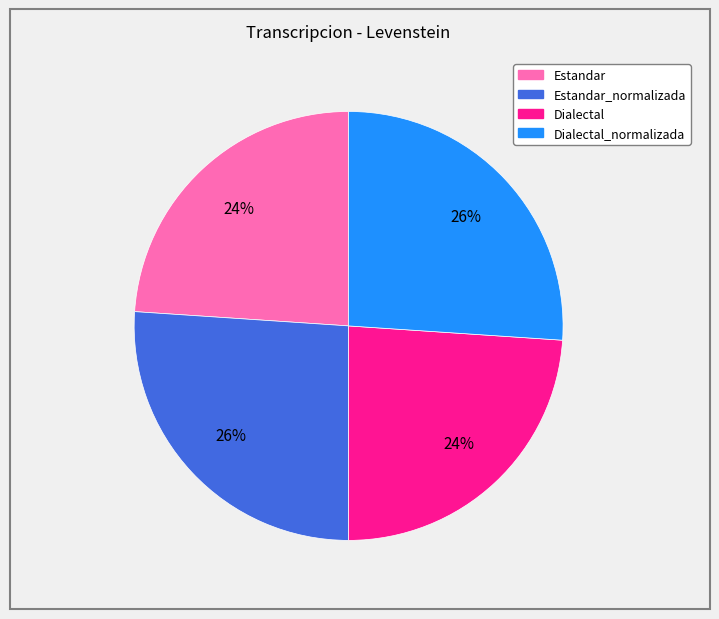

Does any single category account for the majority?

No